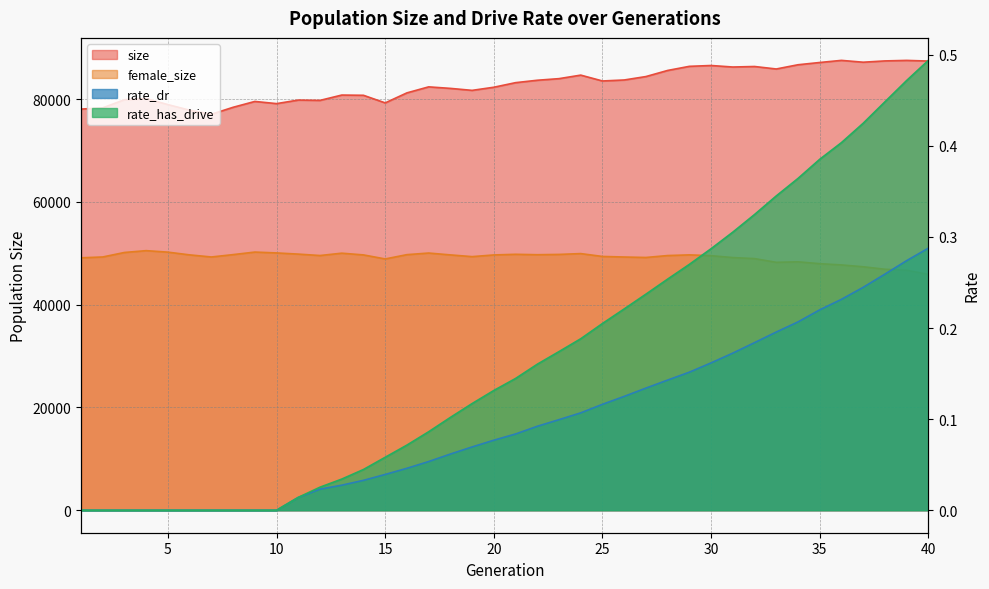

At which category is the sum across all series the highest?

30